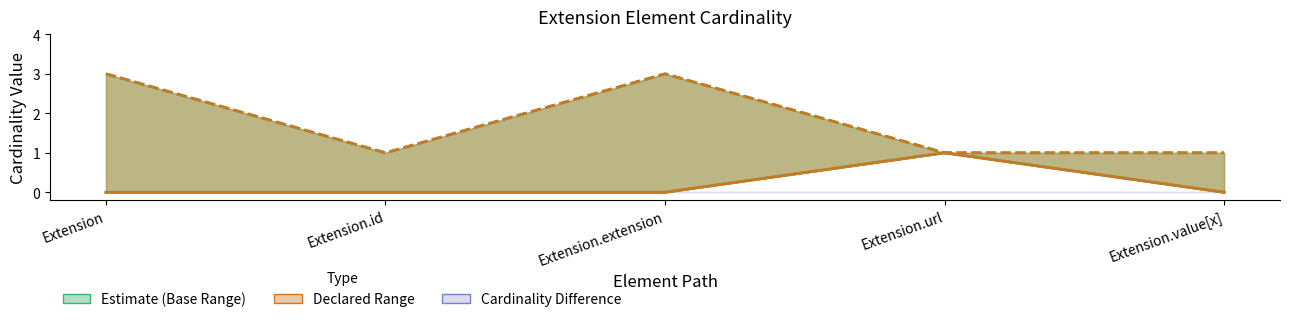

How many data points does each series have?

5